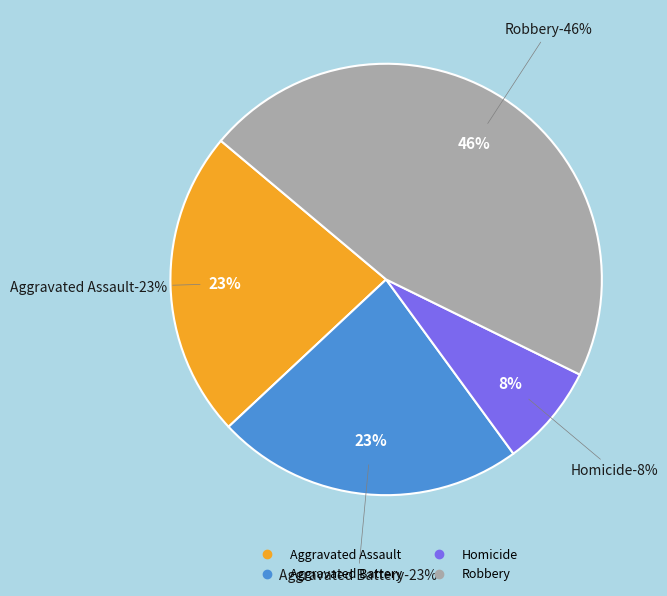

To the nearest percent, what is the combined percentage of Aggravated Battery and Homicide?

31%